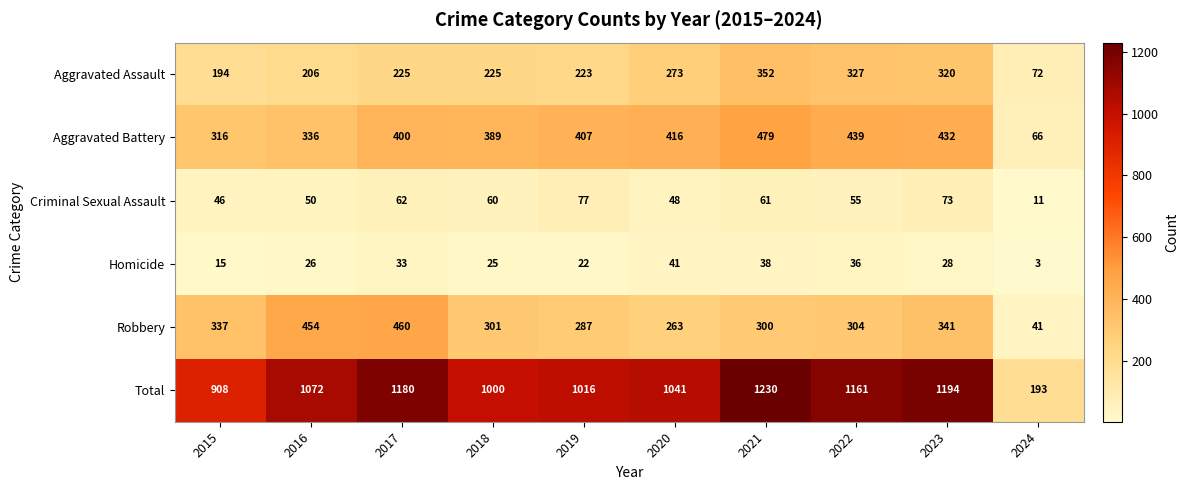

Rank the series at 2021 from lowest to highest value.

Homicide, Criminal Sexual Assault, Robbery, Aggravated Assault, Aggravated Battery, Total